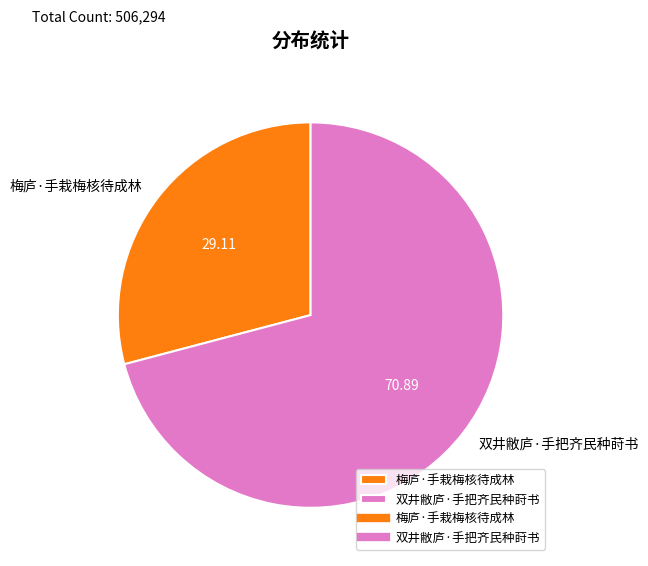

Between 双井敝庐·手把齐民种莳书 and 梅庐·手栽梅核待成林, which is larger?

双井敝庐·手把齐民种莳书